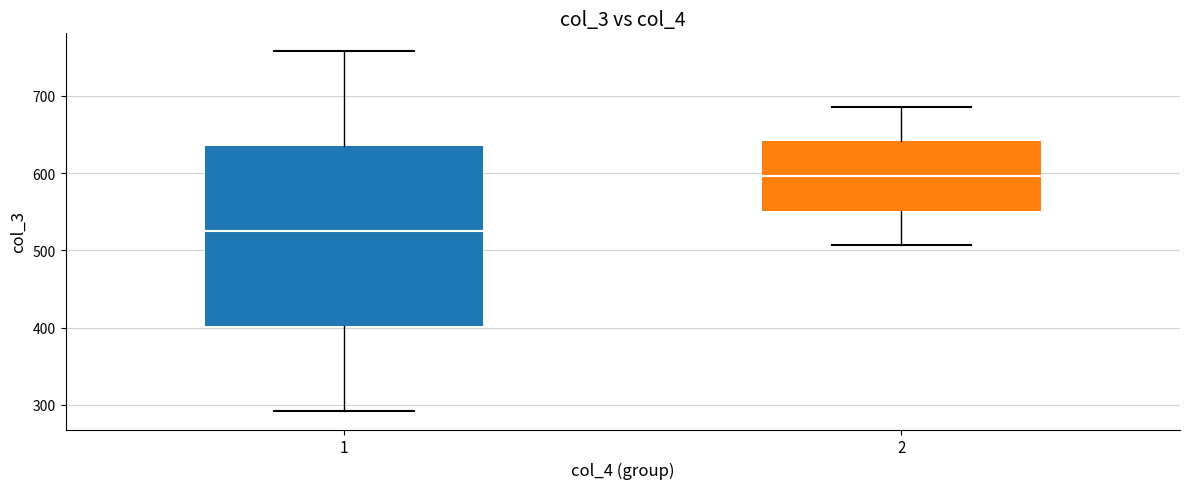

Where does the lower whisker of the box at x = 1 end on the y-axis? The values are not printed on the chart, so give them approximately, as read against the axis.

290